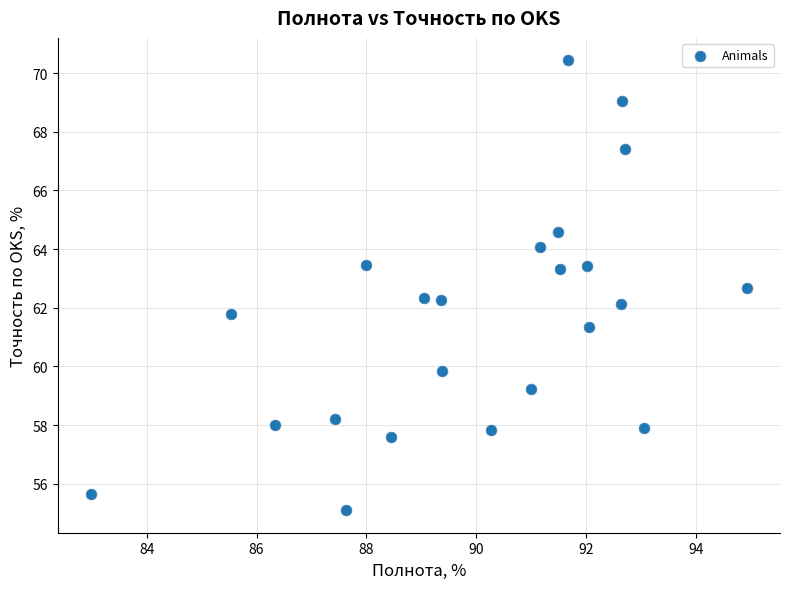

What is the range of X values (max minus min)?

12.0